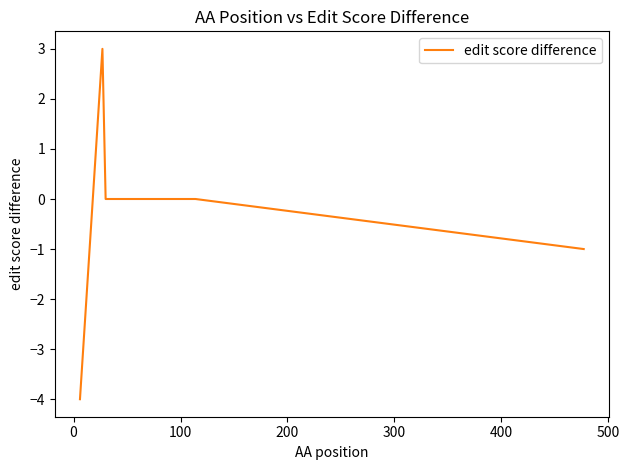

What is the minimum value shown in the chart?

-4